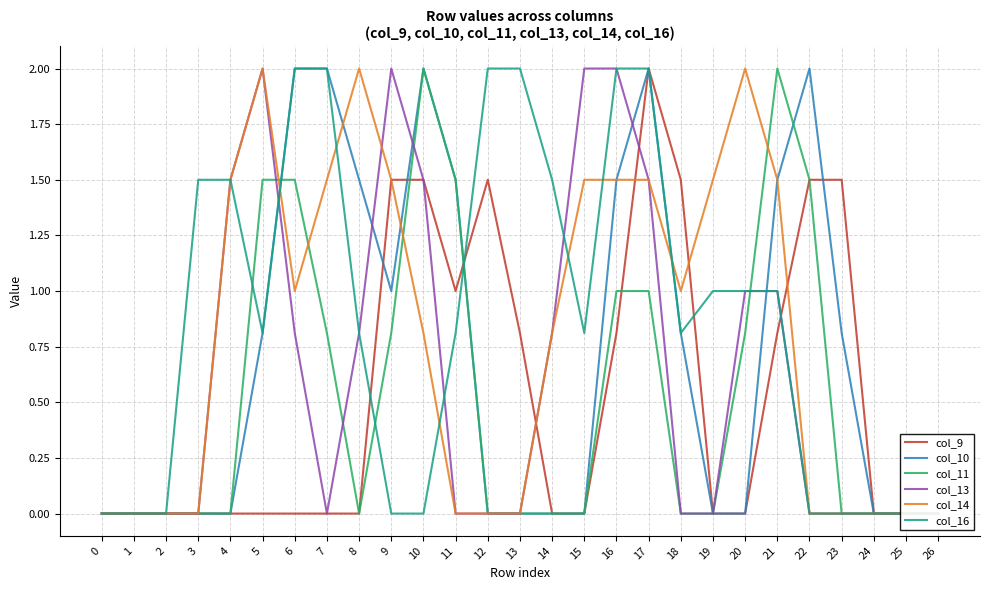

List the series in order of their peak value, lowest first.

col_9, col_10, col_11, col_13, col_14, col_16